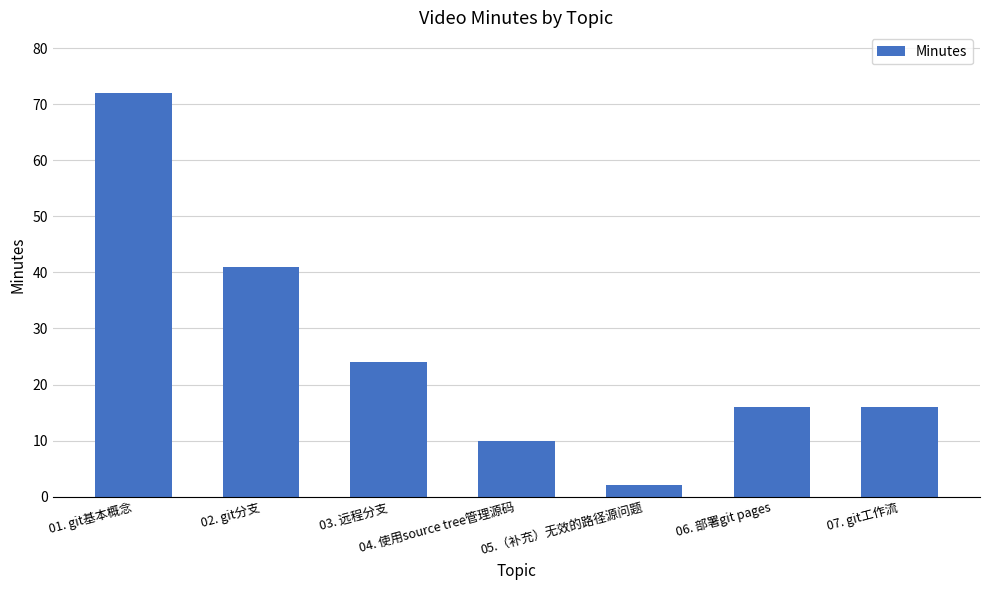

Reading left to right, list all the values displayed in this chart.

01. git基本概念=72	02. git分支=41	03. 远程分支=24	04. 使用source tree管理源码=10	05.（补充）无效的路径源问题=2	06. 部署git pages=16	07. git工作流=16